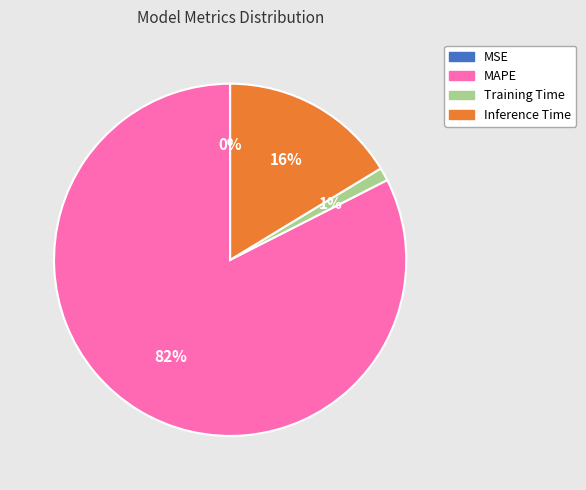

Between Inference Time and MAPE, which is larger?

MAPE